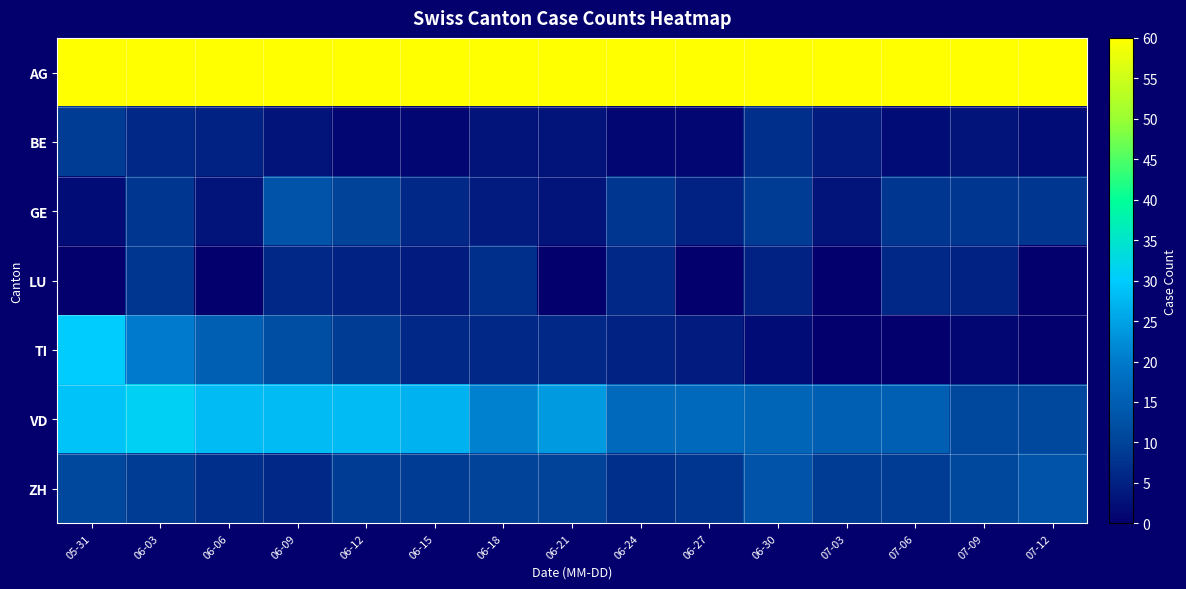

Reading left to right, what are all the values shown in this chart?

AG: 05-31=151	06-03=135	06-06=118	06-09=121	06-12=112	06-15=95	06-18=90	06-21=90	06-24=90	06-27=81	06-30=96	07-03=85	07-06=96	07-09=90	07-12=93
BE: 05-31=9	06-03=6	06-06=5	06-09=3	06-12=1	06-15=1	06-18=3	06-21=3	06-24=1	06-27=1	06-30=7	07-03=4	07-06=2	07-09=3	07-12=2
GE: 05-31=2	06-03=8	06-06=3	06-09=13	06-12=10	06-15=6	06-18=4	06-21=3	06-24=8	06-27=5	06-30=9	07-03=3	07-06=8	07-09=8	07-12=8
LU: 05-31=0	06-03=8	06-06=0	06-09=6	06-12=5	06-15=4	06-18=7	06-21=0	06-24=6	06-27=0	06-30=5	07-03=0	07-06=6	07-09=5	07-12=0
TI: 05-31=30	06-03=20	06-06=15	06-09=12	06-12=9	06-15=6	06-18=6	06-21=6	06-24=5	06-27=4	06-30=2	07-03=0	07-06=0	07-09=1	07-12=0
VD: 05-31=29	06-03=31	06-06=28	06-09=28	06-12=28	06-15=27	06-18=21	06-21=24	06-24=17	06-27=17	06-30=16	07-03=15	07-06=15	07-09=11	07-12=11
ZH: 05-31=11	06-03=9	06-06=7	06-09=6	06-12=9	06-15=9	06-18=10	06-21=10	06-24=7	06-27=8	06-30=13	07-03=9	07-06=9	07-09=11	07-12=13